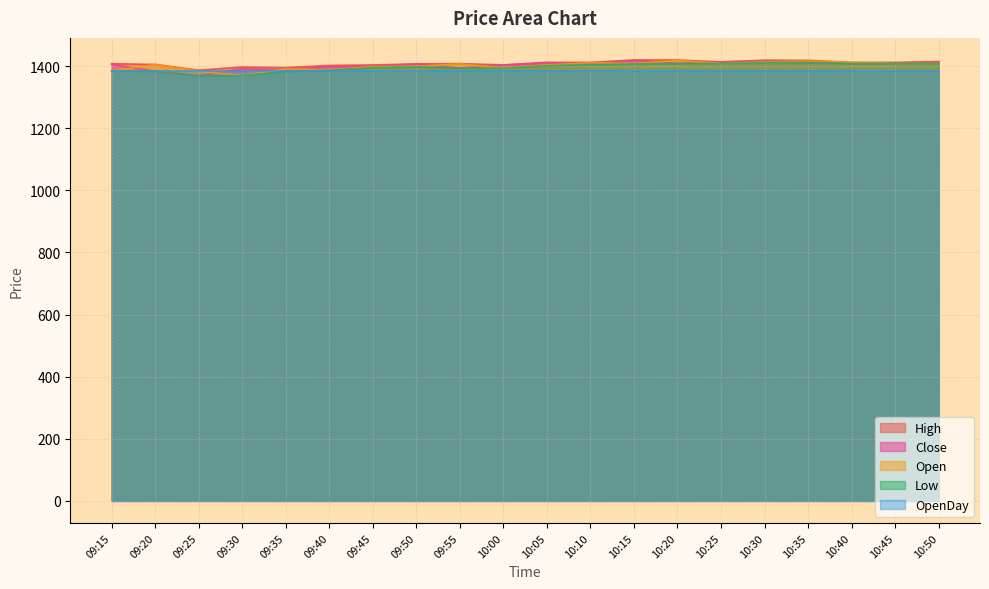

Is the value of Open at 09:45 greater than the value of Close at 10:00?

No